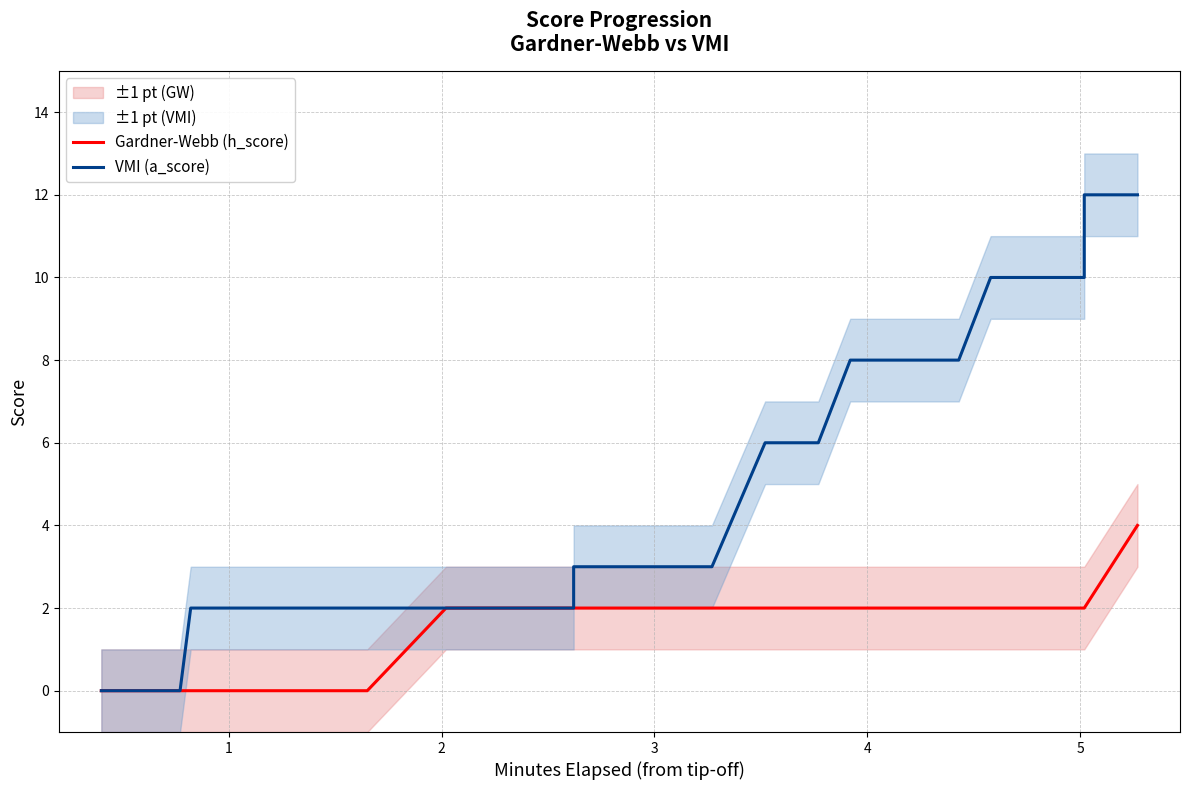

Which series has the widest spread of values?

VMI (a_score)